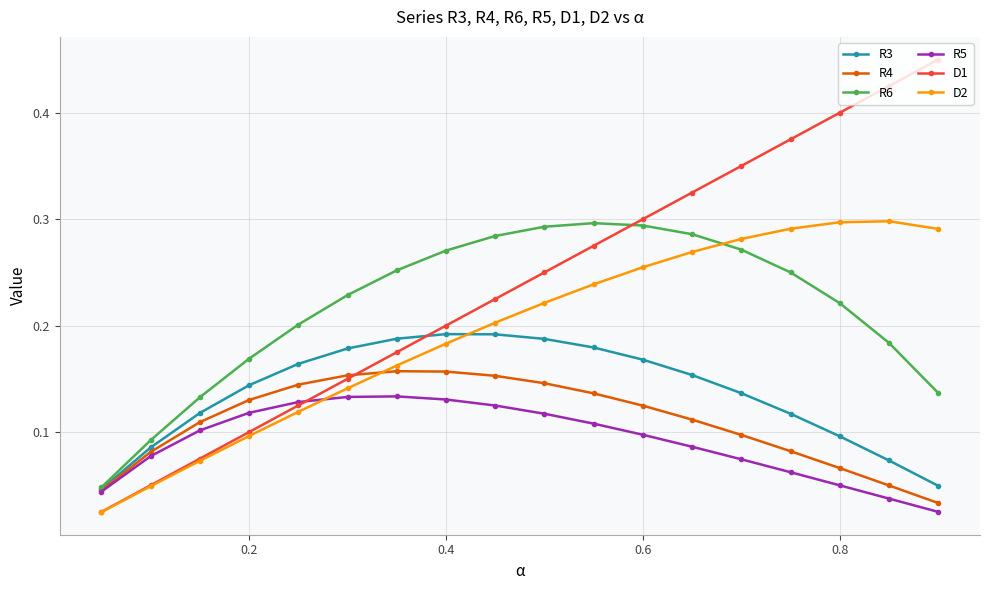

How many distinct data groups are displayed?

6